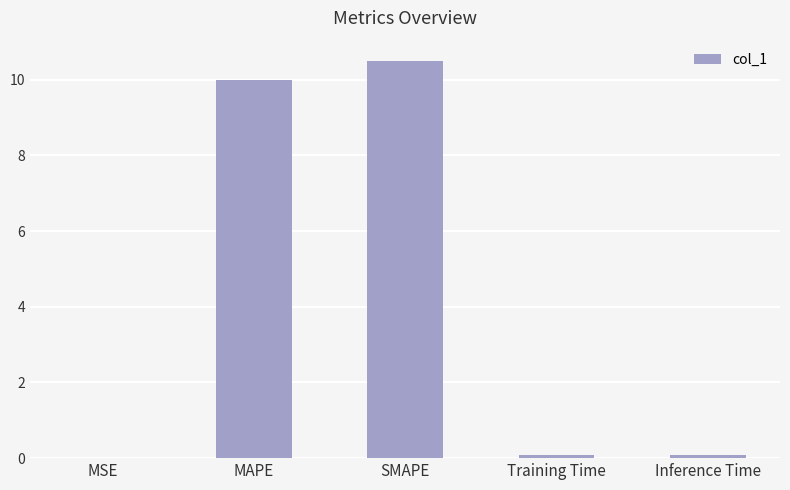

True or false: the data shows 14.8 at MAPE.

False